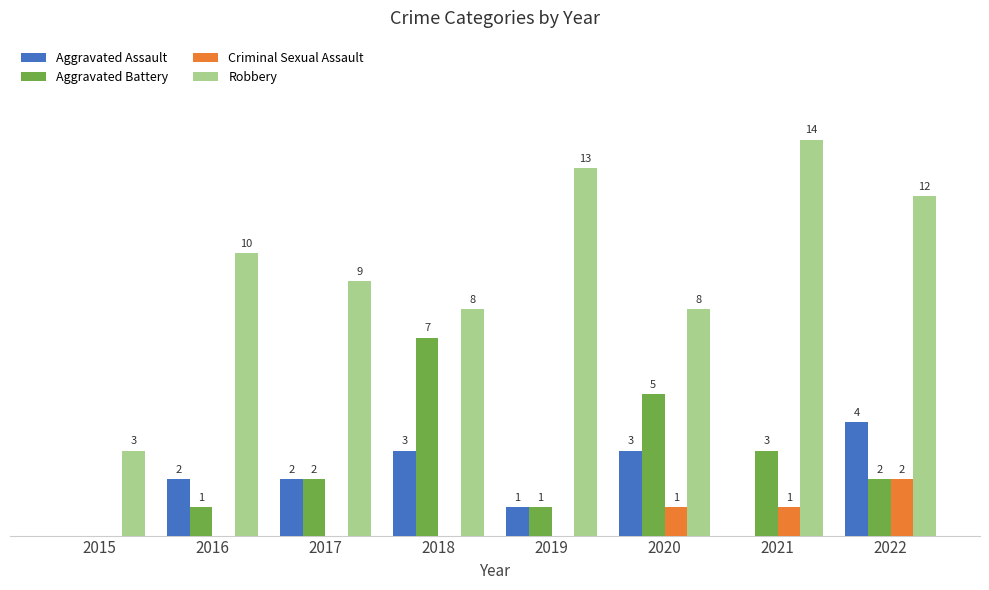

Which series has the largest total across all categories?

Robbery